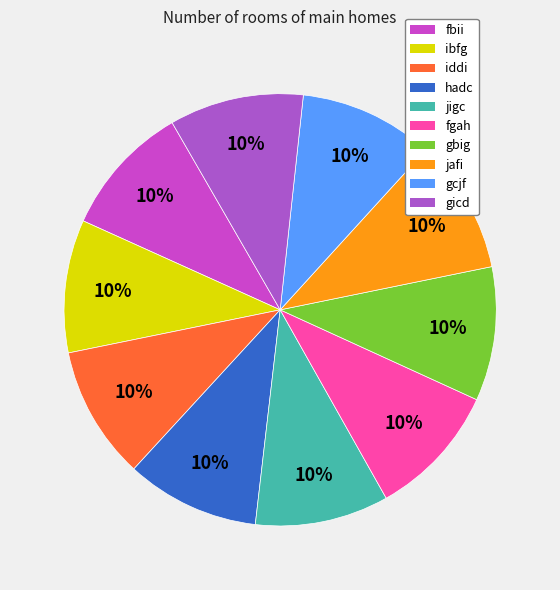

True or false: ibfg accounts for 10% of the total.

True